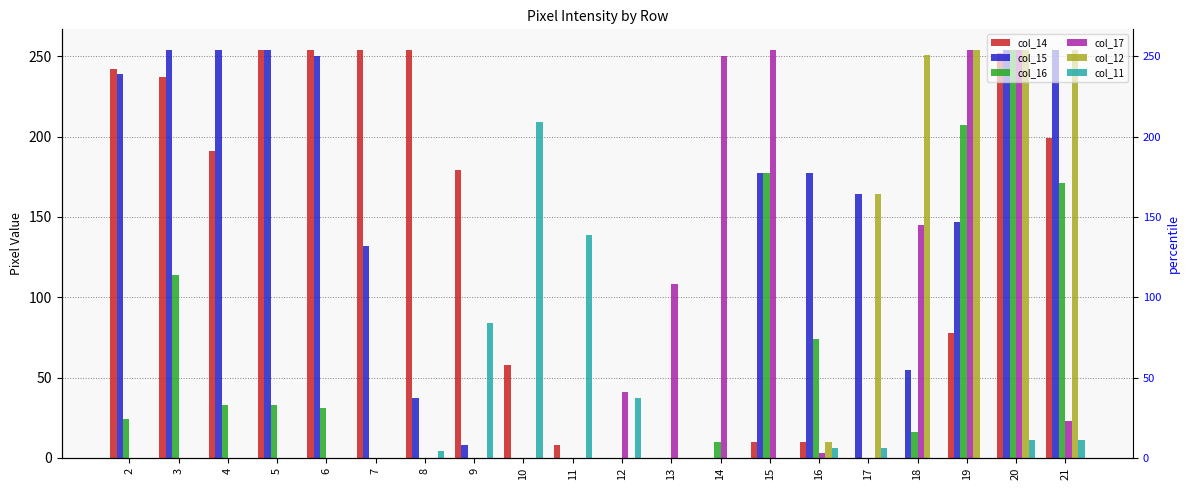

Reading left to right, transcribe all the data shown in this chart.

col_14: 2=242	3=237	4=191	5=254	6=254	7=254	8=254	9=179	10=58	11=8	12=0	13=0	14=0	15=10	16=10	17=0	18=0	19=78	20=252	21=199
col_15: 2=239	3=254	4=254	5=254	6=250	7=132	8=37	9=8	10=0	11=0	12=0	13=0	14=0	15=177	16=177	17=164	18=55	19=147	20=254	21=254
col_16: 2=24	3=114	4=33	5=33	6=31	7=0	8=0	9=0	10=0	11=0	12=0	13=0	14=10	15=177	16=74	17=0	18=16	19=207	20=254	21=171
col_17: 2=0	3=0	4=0	5=0	6=0	7=0	8=0	9=0	10=0	11=0	12=41	13=108	14=250	15=254	16=3	17=0	18=145	19=254	20=254	21=23
col_12: 2=0	3=0	4=0	5=0	6=0	7=0	8=0	9=0	10=0	11=0	12=0	13=0	14=0	15=0	16=10	17=164	18=251	19=254	20=254	21=254
col_11: 2=0	3=0	4=0	5=0	6=0	7=0	8=4	9=84	10=209	11=139	12=37	13=0	14=0	15=0	16=6	17=6	18=0	19=0	20=11	21=11